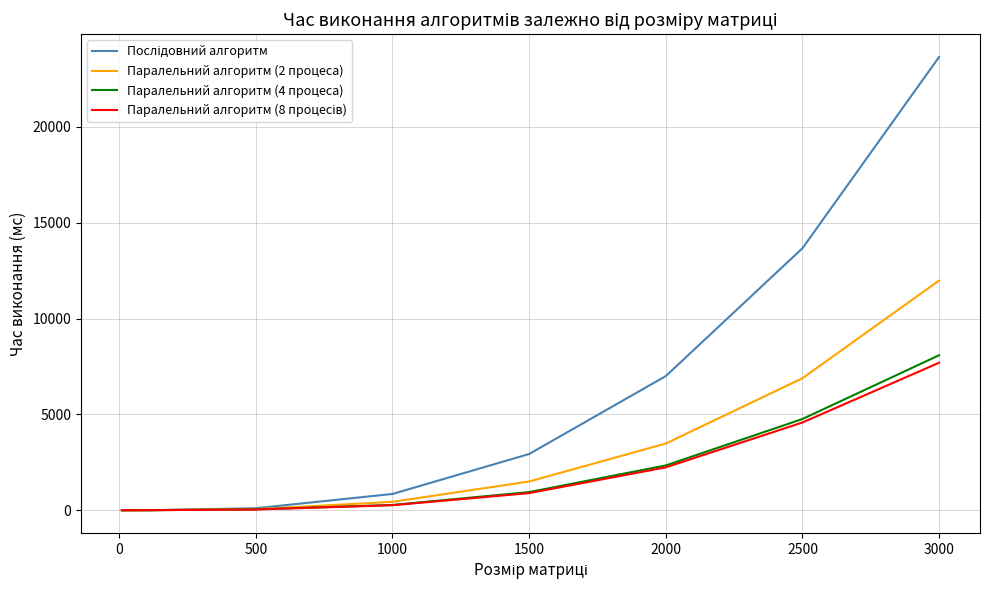

What is the highest value of the Паралельний алгоритм (4 процеса) series?

8086.0